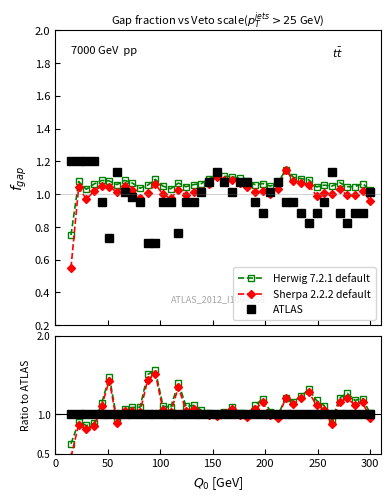

List the series in order of their overall mean, lowest first.

ATLAS, Sherpa 2.2.2 default, Herwig 7.2.1 default